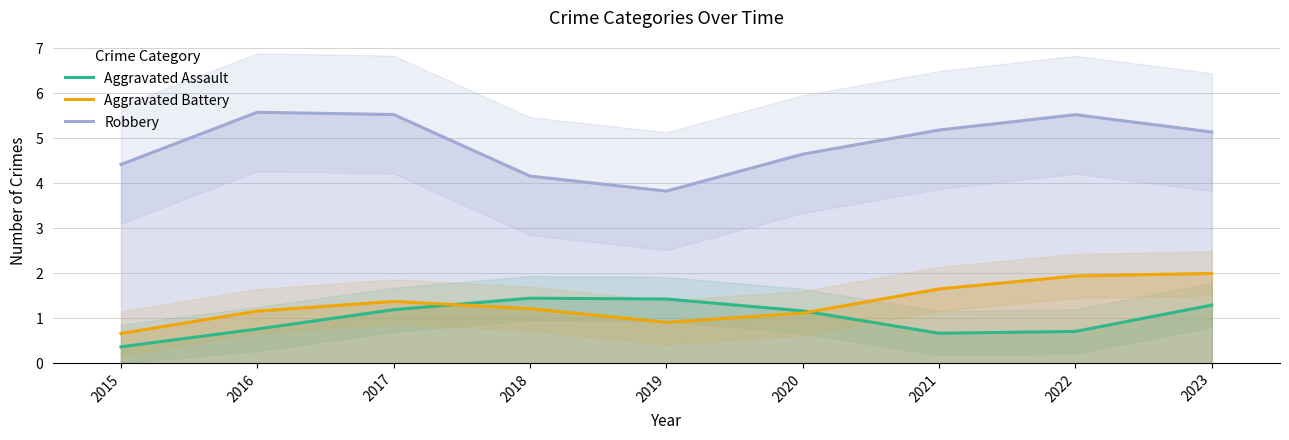

In Aggravated Assault, how many points are higher than both neighbors (excluding endpoints)?

1